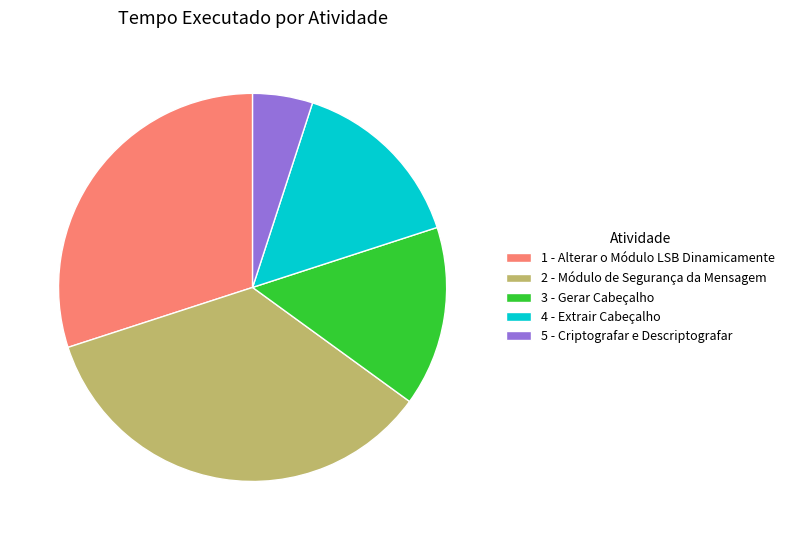

What is the largest slice in the pie chart?

2 - Módulo de Segurança da Mensagem